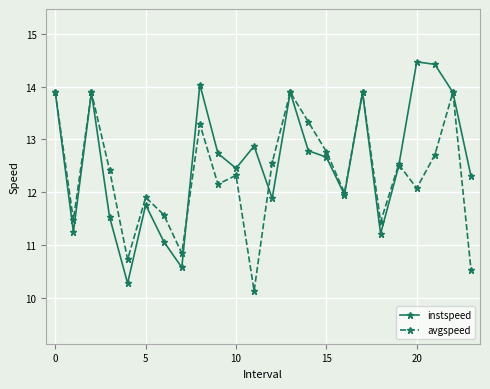

At how many categories does at least one series exceed 13?

9